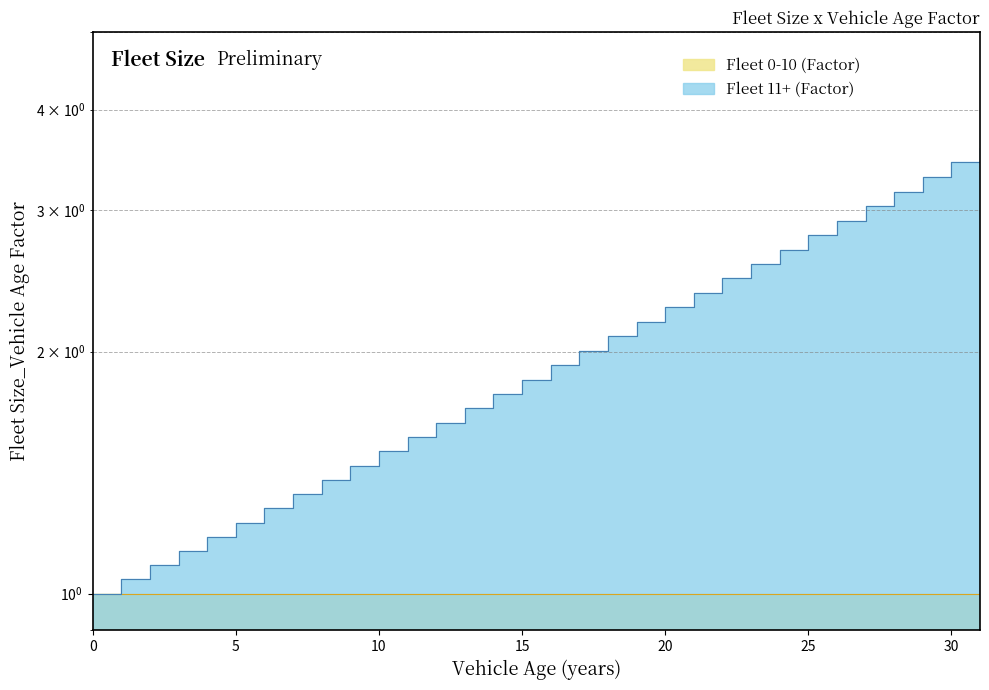

At which category does the chart reach its peak across all series?

31